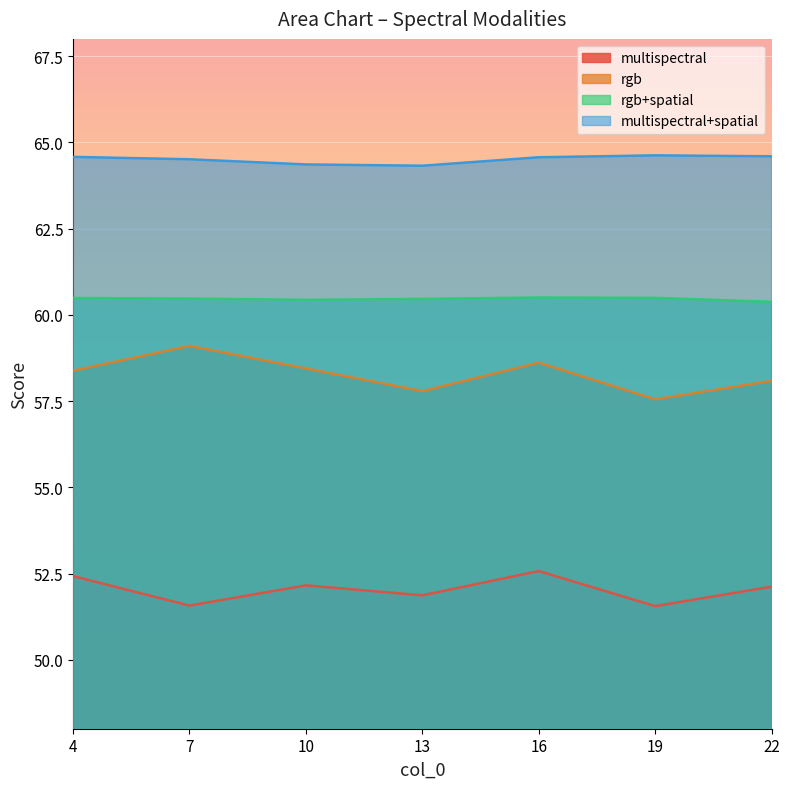

What is the value of the rgb point at the 1st from the left?

58.4